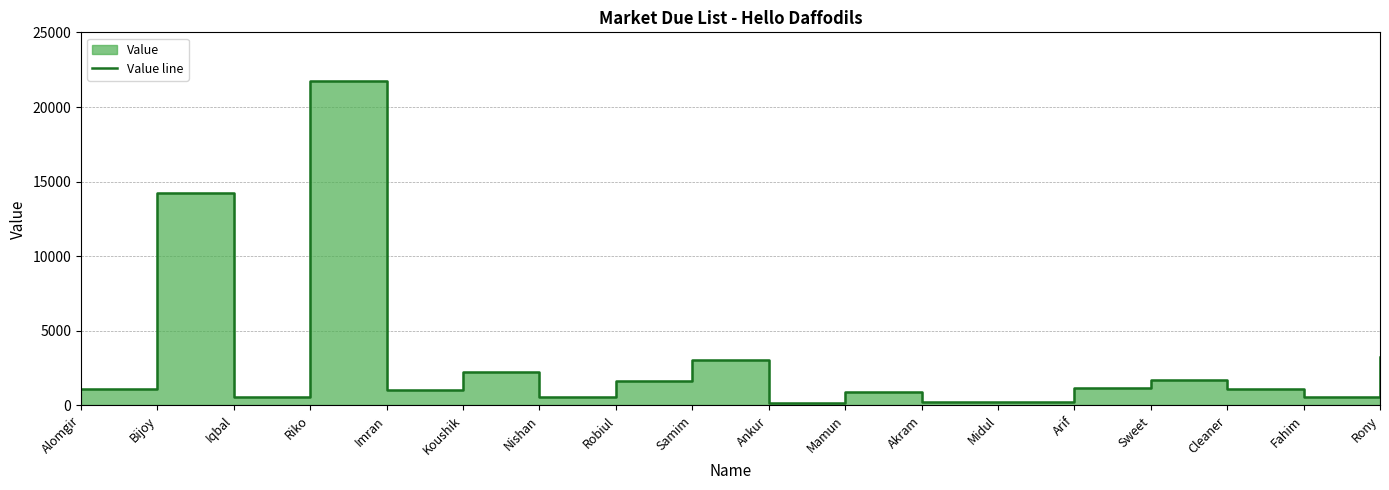

List the labels in order of value, smallest first.

Ankur, Midul, Akram, Fahim, Iqbal, Nishan, Mamun, Imran, Cleaner, Alomgir, Arif, Robiul, Sweet, Koushik, Samim, Rony, Bijoy, Riko